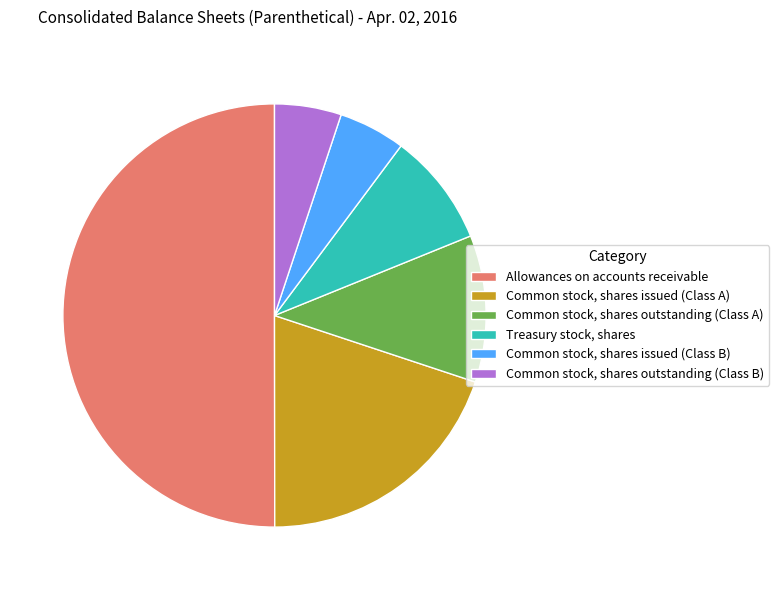

How many segments does this pie chart have?

6